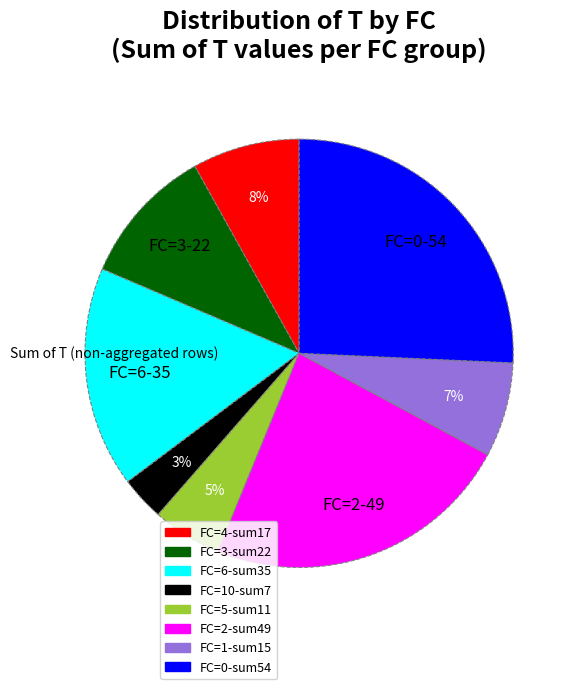

How many slices are in this pie chart?

8